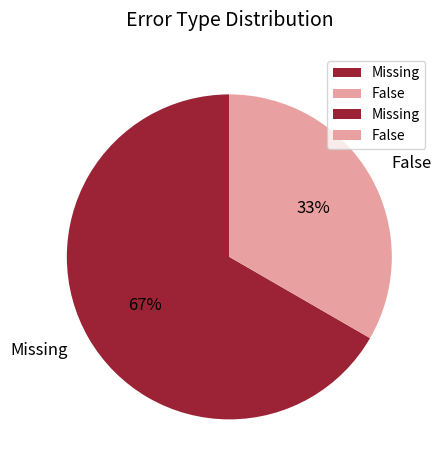

The False slice represents 33% of the pie. True or false?

True